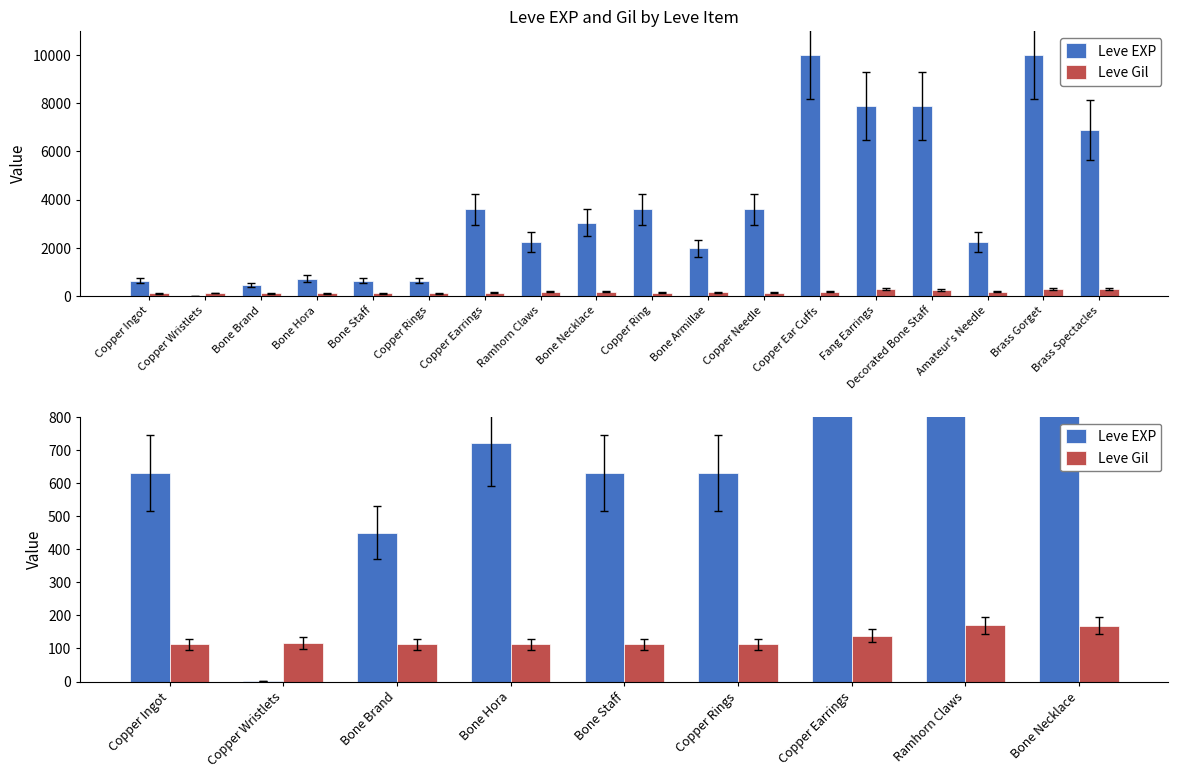

How many categories are shown in the chart?

9